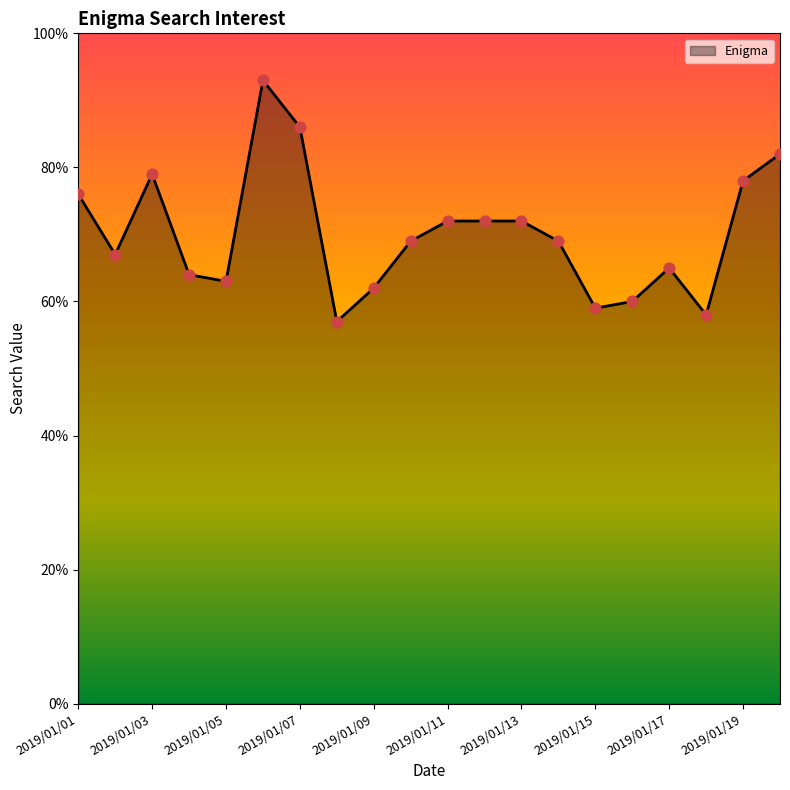

What is the difference between the maximum and minimum values?

36